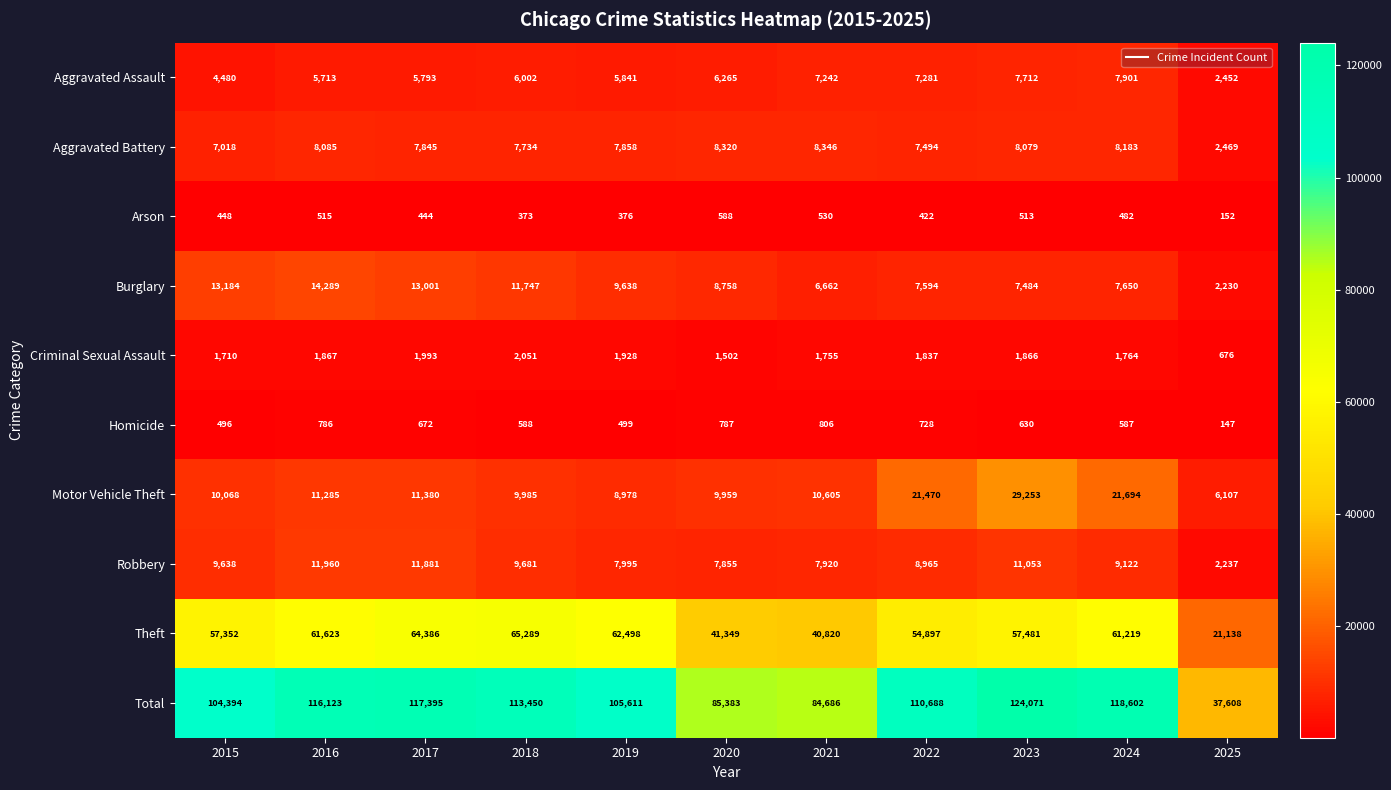

Which category has the lowest value across all series?

2025